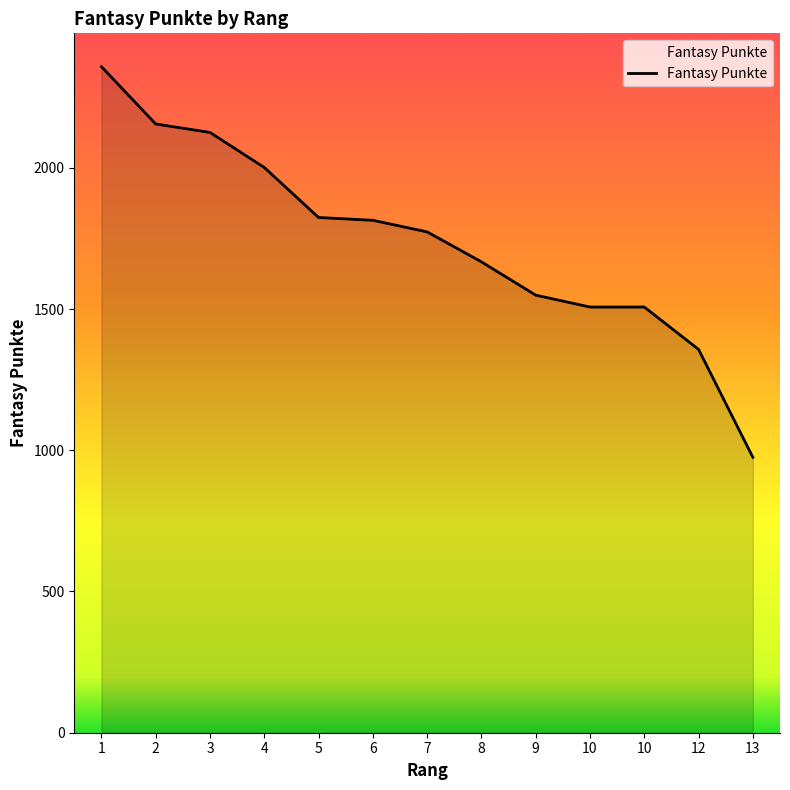

What is the sum of all values?

22612